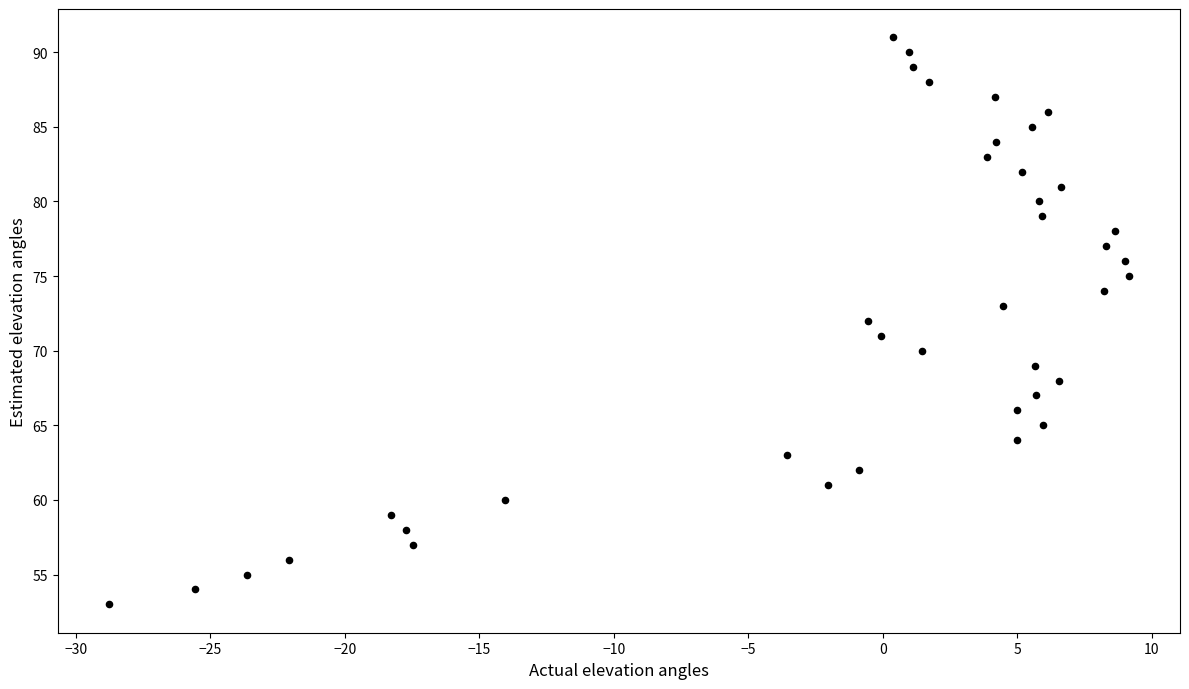

What is the range of Y values (max minus min)?

38